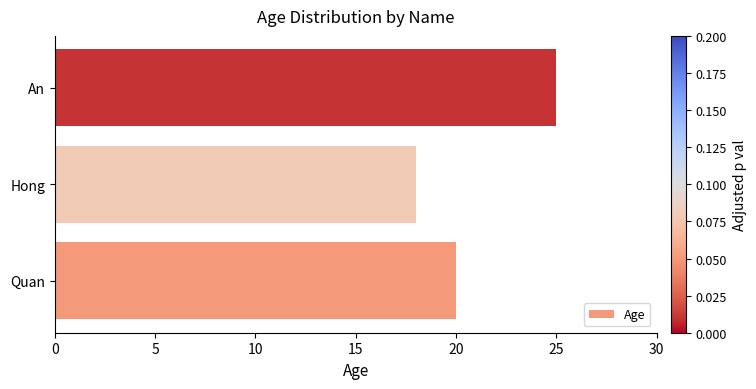

Is it true that the value at Hong is 27?

False